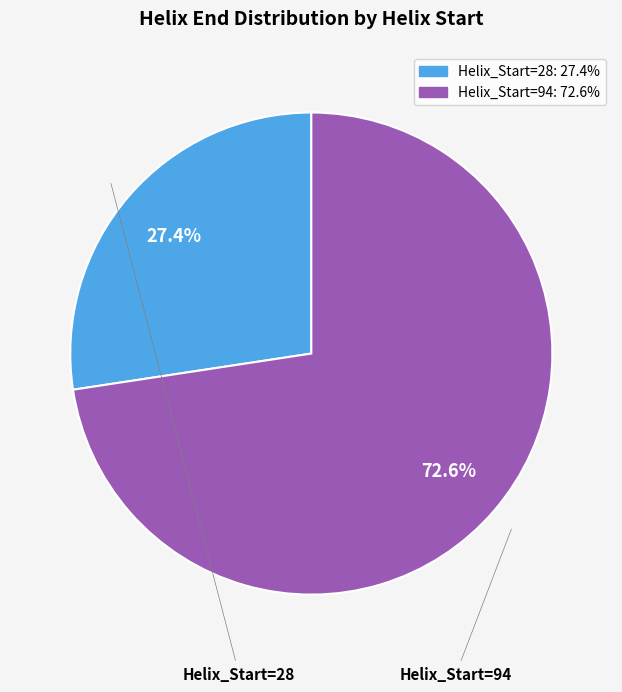

Does any single category account for the majority?

Yes